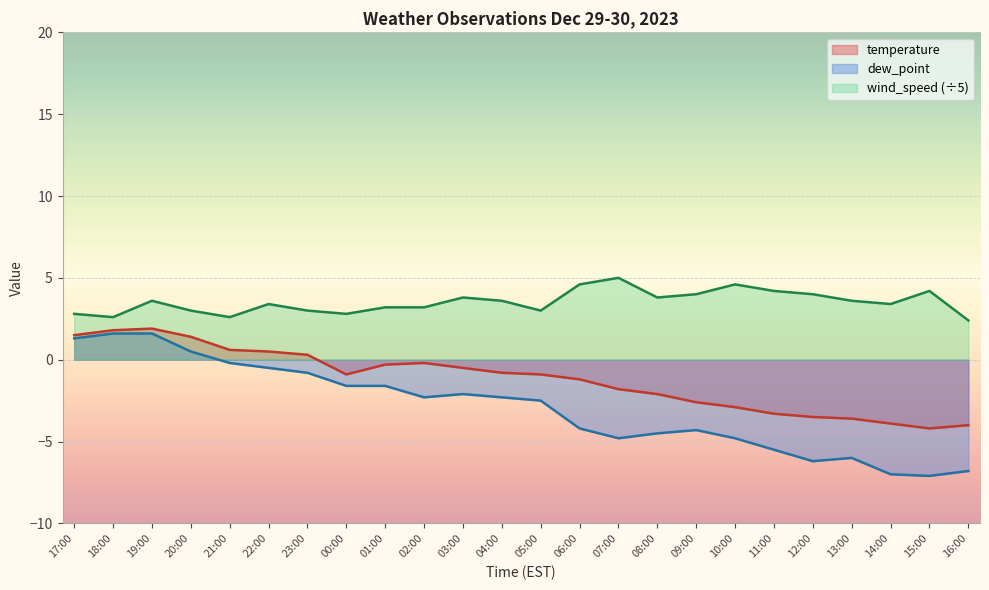

What value does the temperature series have at 11:00?

-3.3